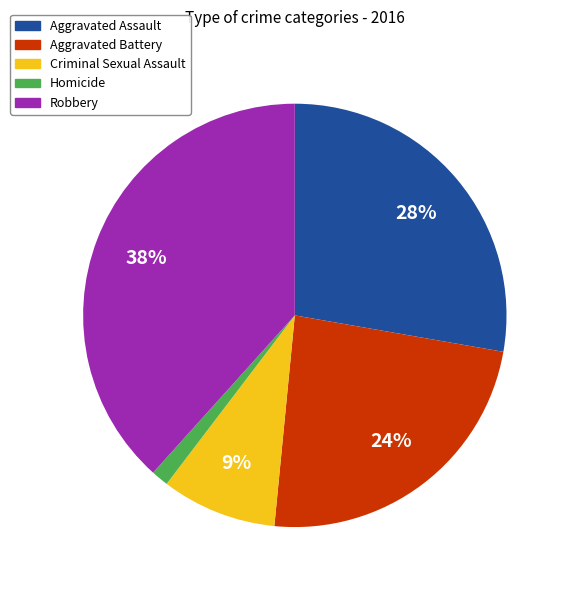

To the nearest percent, what portion does Aggravated Battery represent?

24%